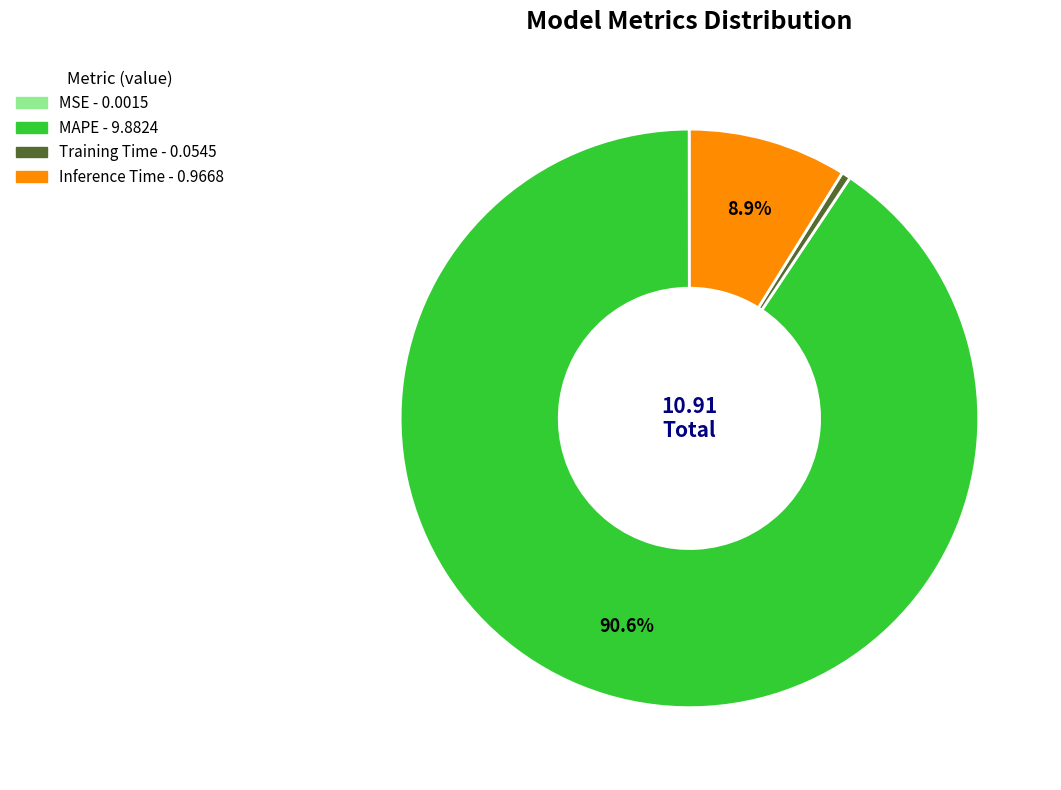

Which slice is the largest?

MAPE